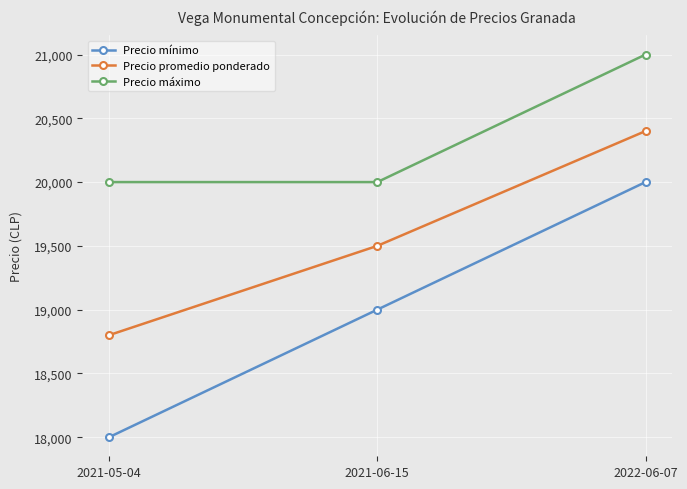

What is the approximate value of Precio mínimo at 2021-05-04, to the nearest 50?

18000